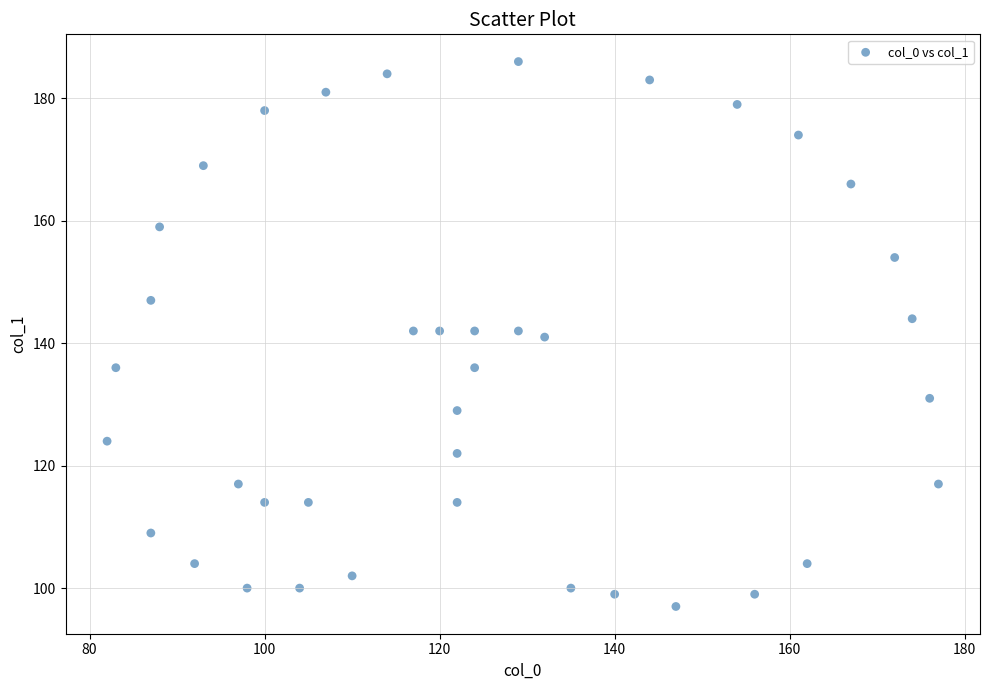

What is the range of X values (max minus min)?

95